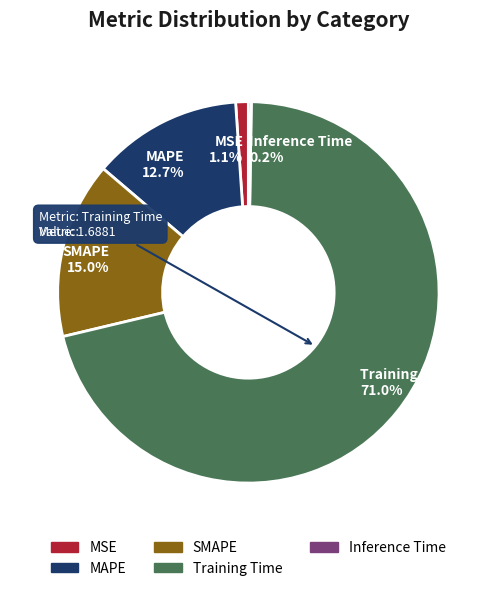

Which has a higher value, Training Time or MSE?

Training Time